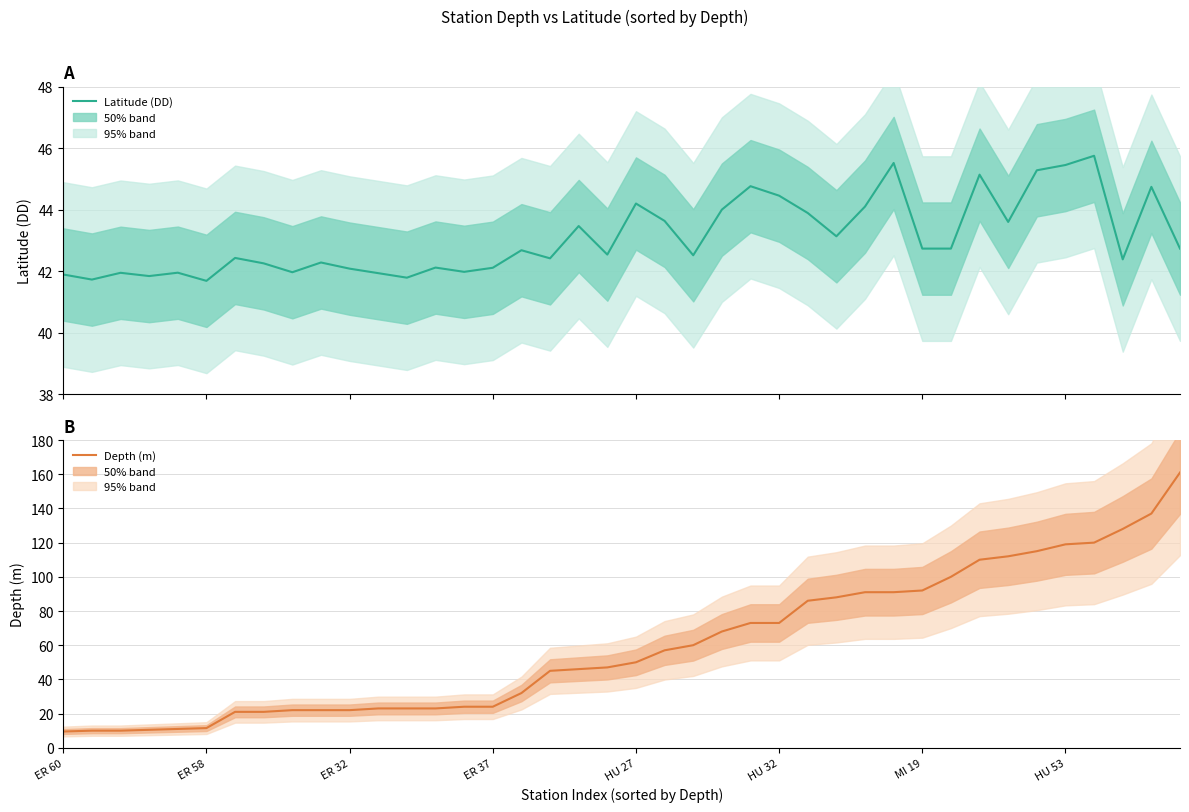

Which series has the widest spread of values?

Depth (m)